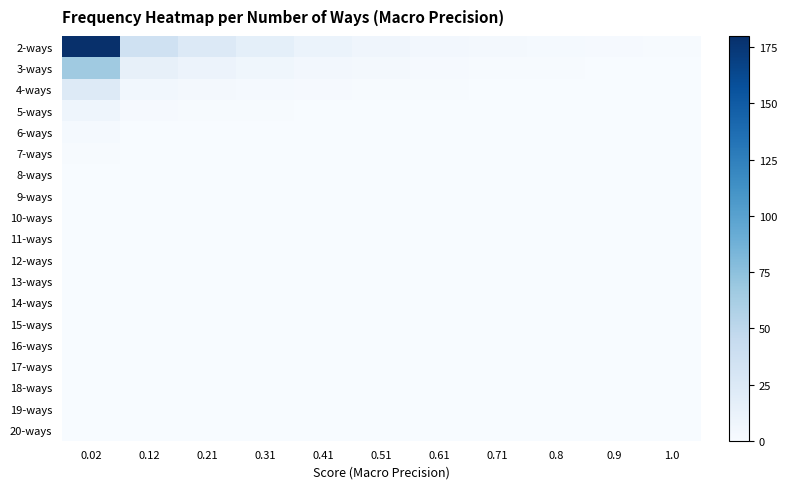

At 0.31, list the series in order from smallest to largest.

20-ways, 19-ways, 18-ways, 17-ways, 16-ways, 15-ways, 14-ways, 13-ways, 12-ways, 11-ways, 10-ways, 9-ways, 8-ways, 7-ways, 6-ways, 5-ways, 4-ways, 3-ways, 2-ways